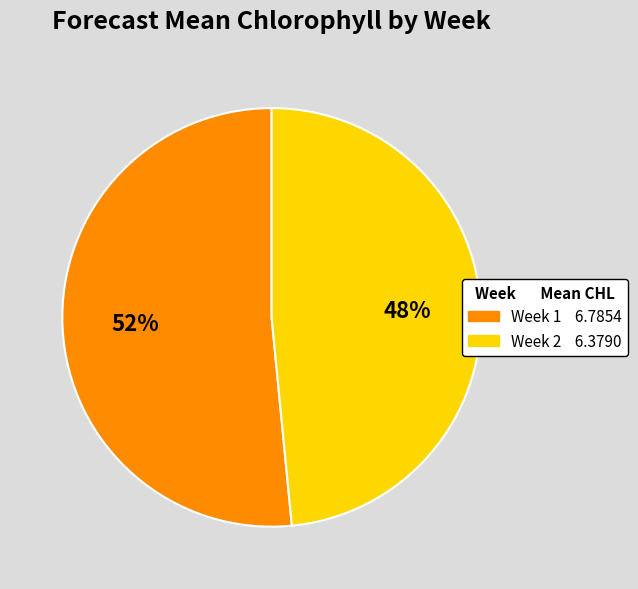

How many slices are in this pie chart?

2